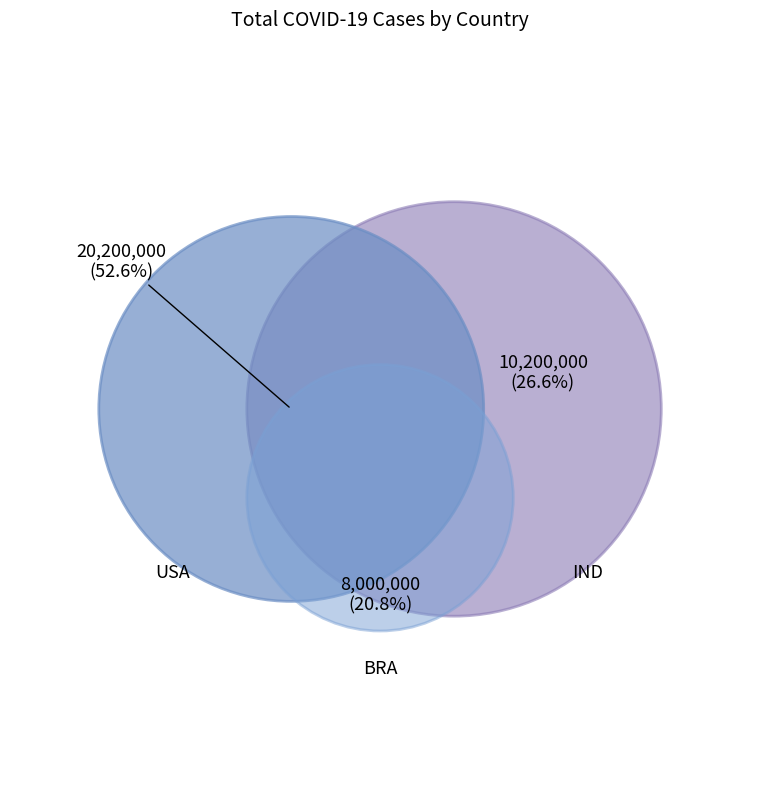

How many slices are in this pie chart?

3